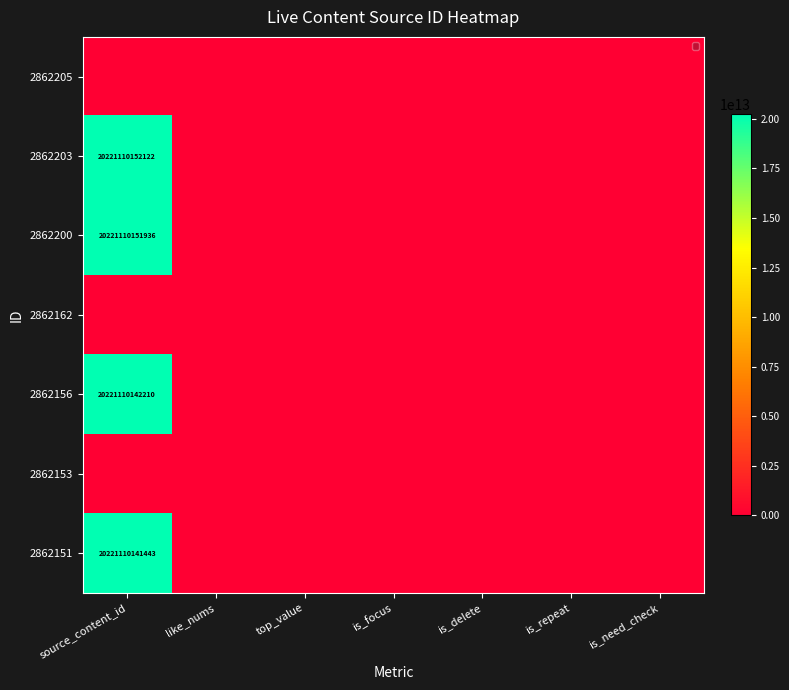

How many values in the 2862151 series exceed 0?

1